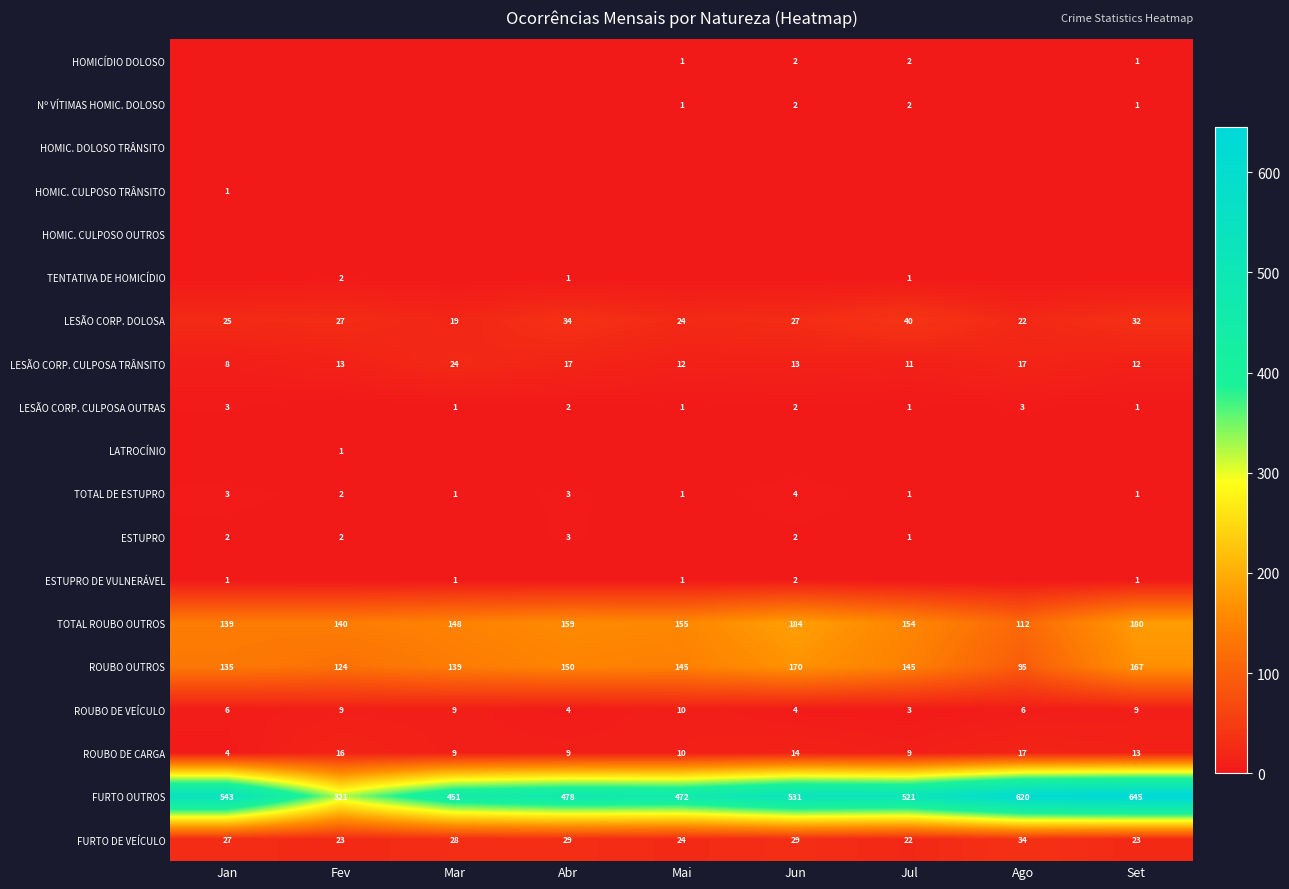

What is the difference between the maximum and minimum values in the TOTAL ROUBO OUTROS series?

72